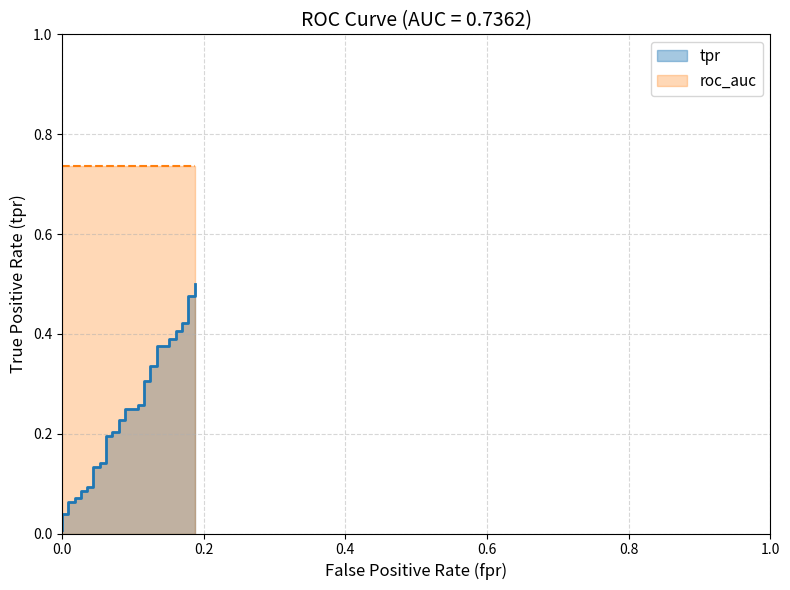

What is the value of the 19th point from the left?

0.2